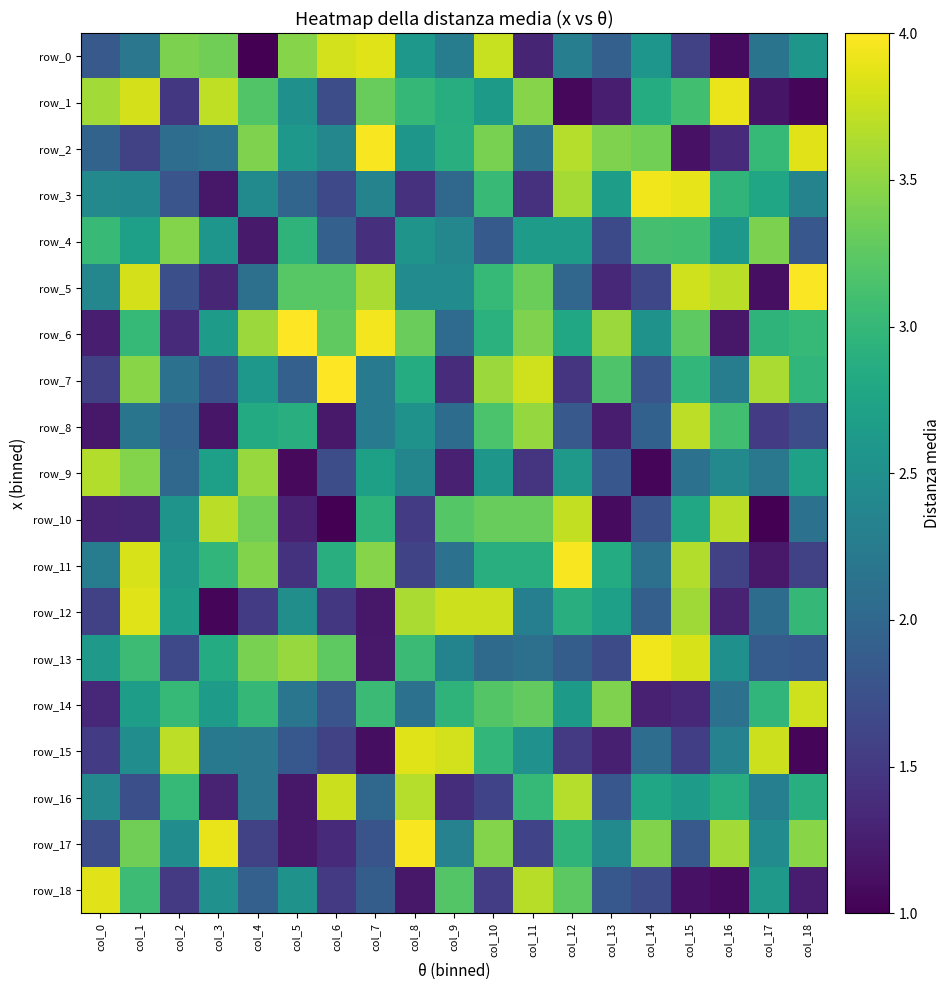

What is the total value across all series at col_6?

43.5